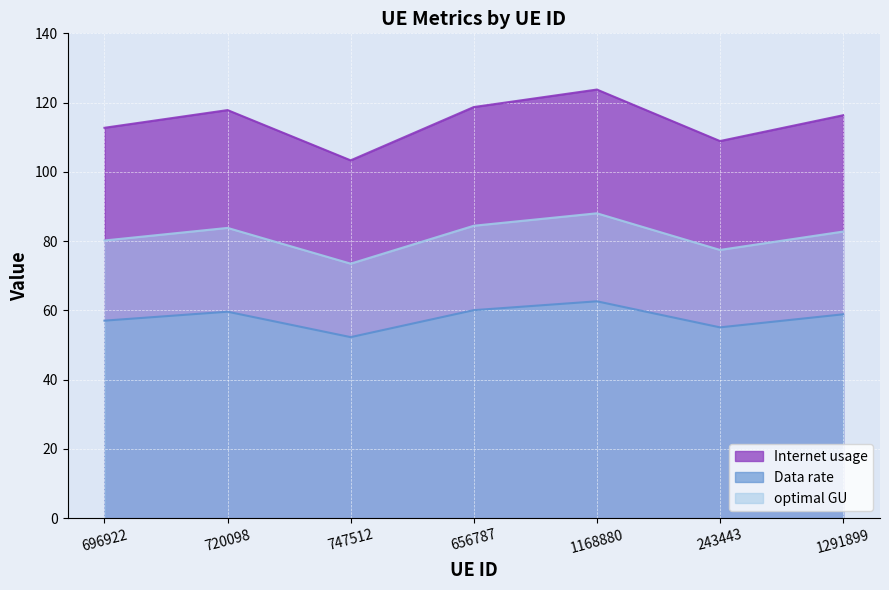

Between 1168880 and 696922, which is larger?

1168880